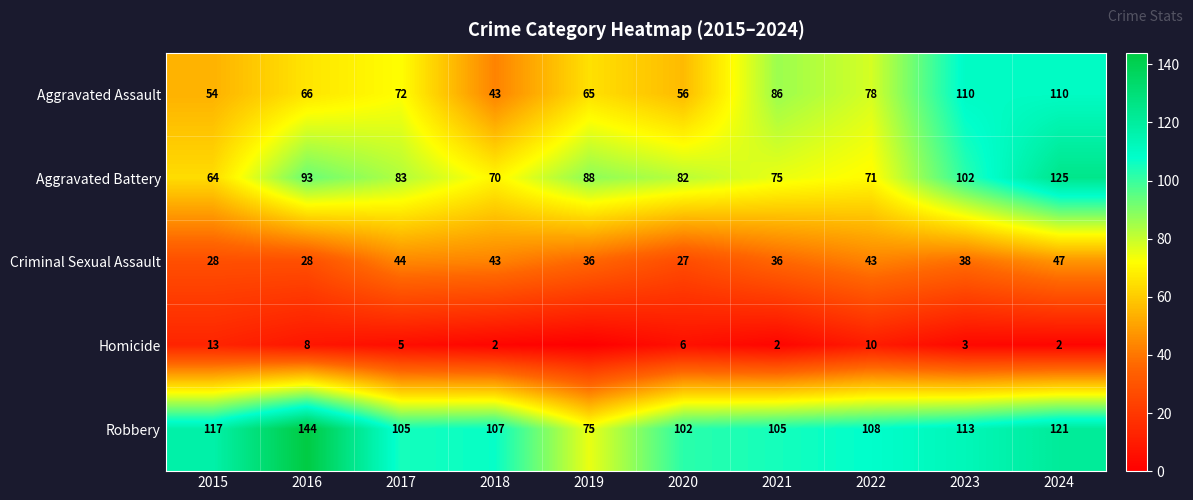

The value of Homicide at 2021 is 3. True or false?

False